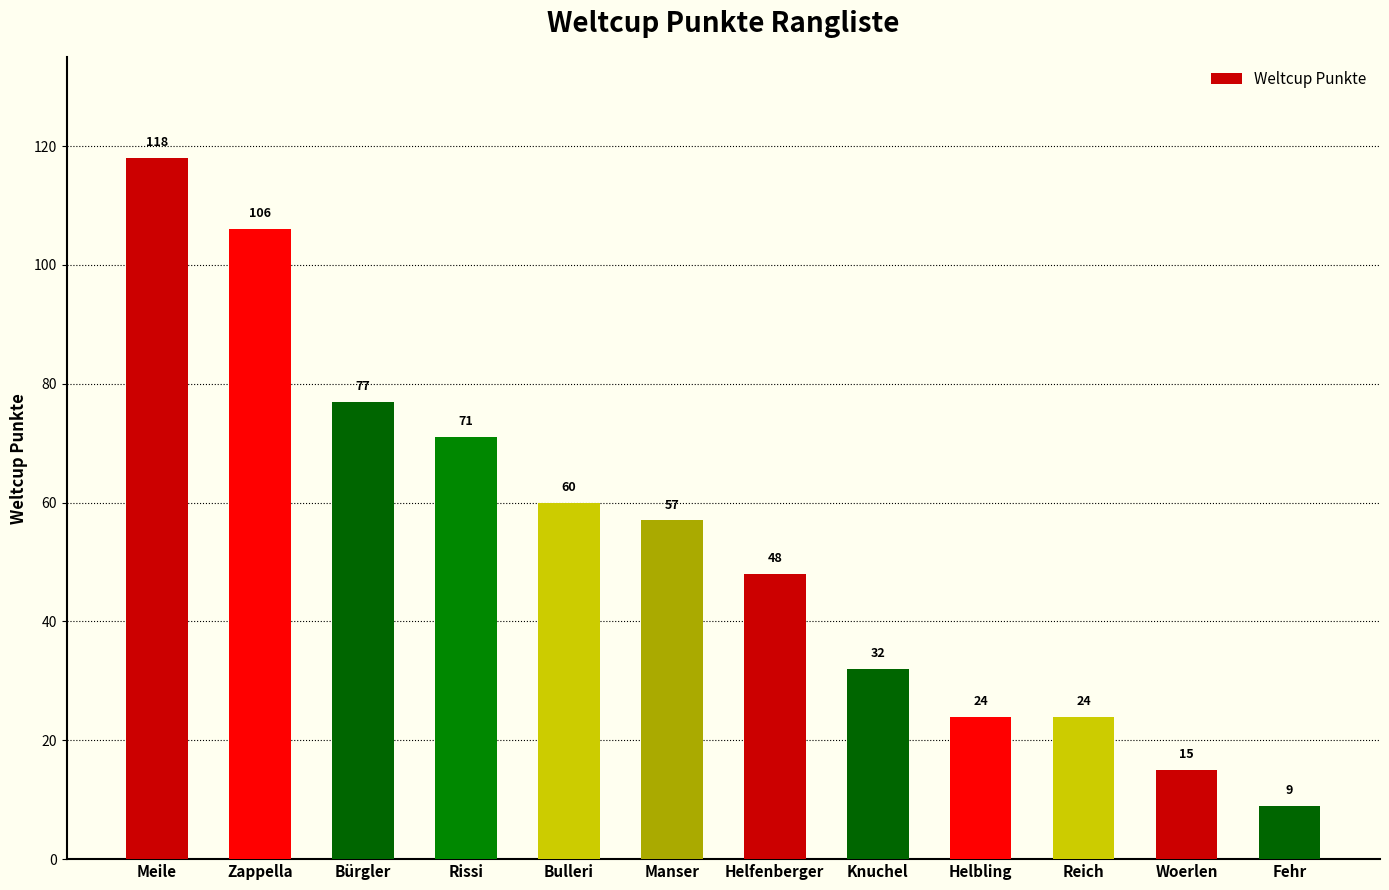

What is the smallest value displayed?

9